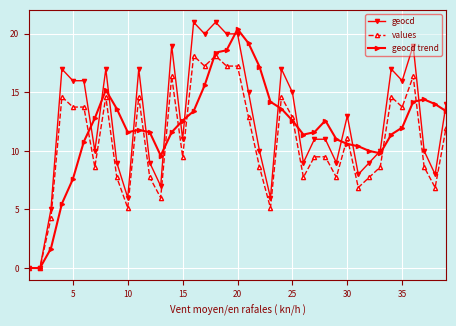

Which series has the largest range (max minus min)?

geocd